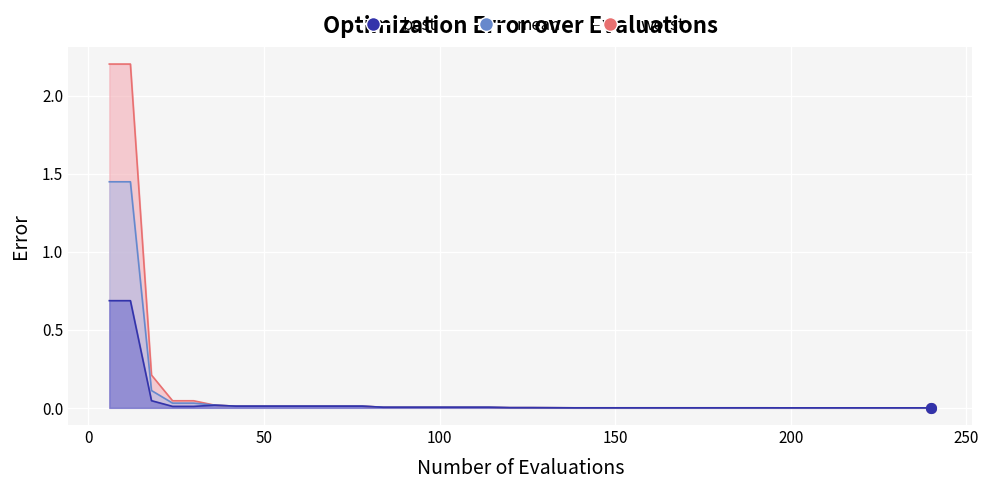

True or false: mean has more than 2 interior local peaks.

False